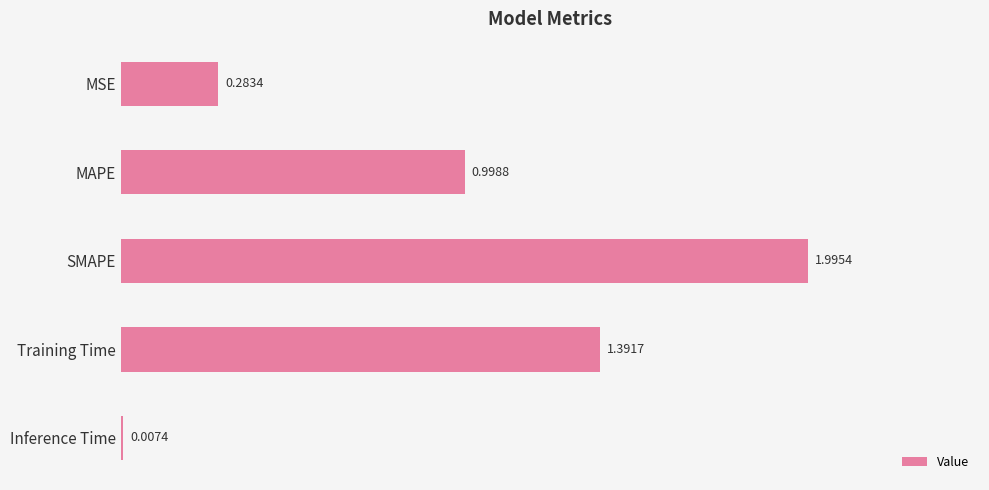

At which label is the value closest to 1?

MAPE